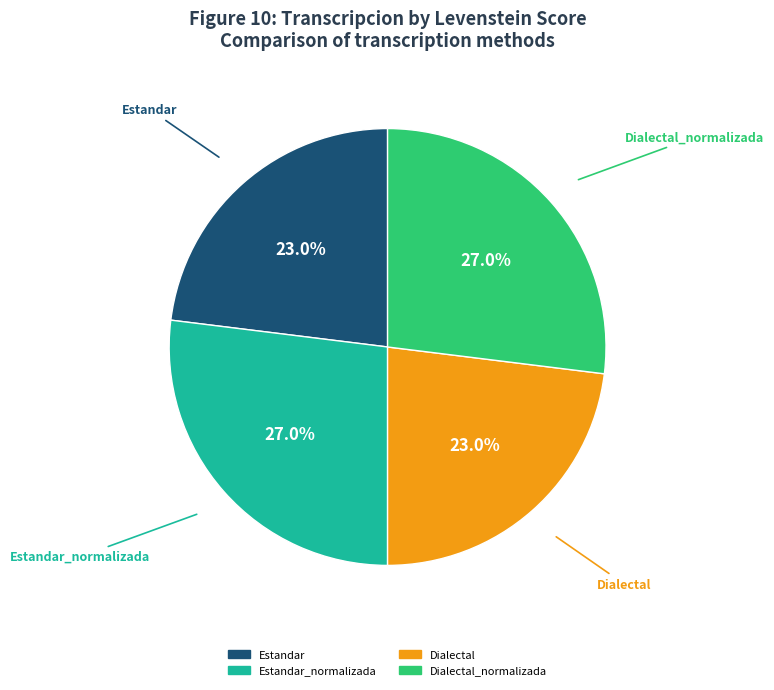

Does any single category account for the majority?

No